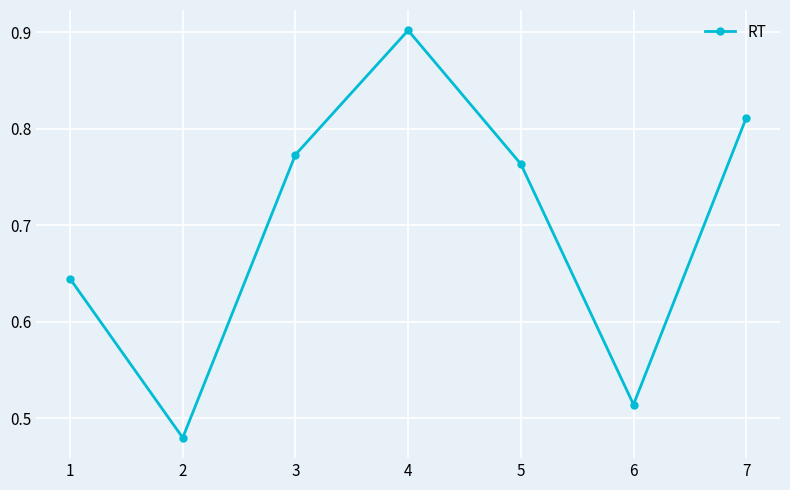

What is the difference between the maximum and second lowest values?

0.4